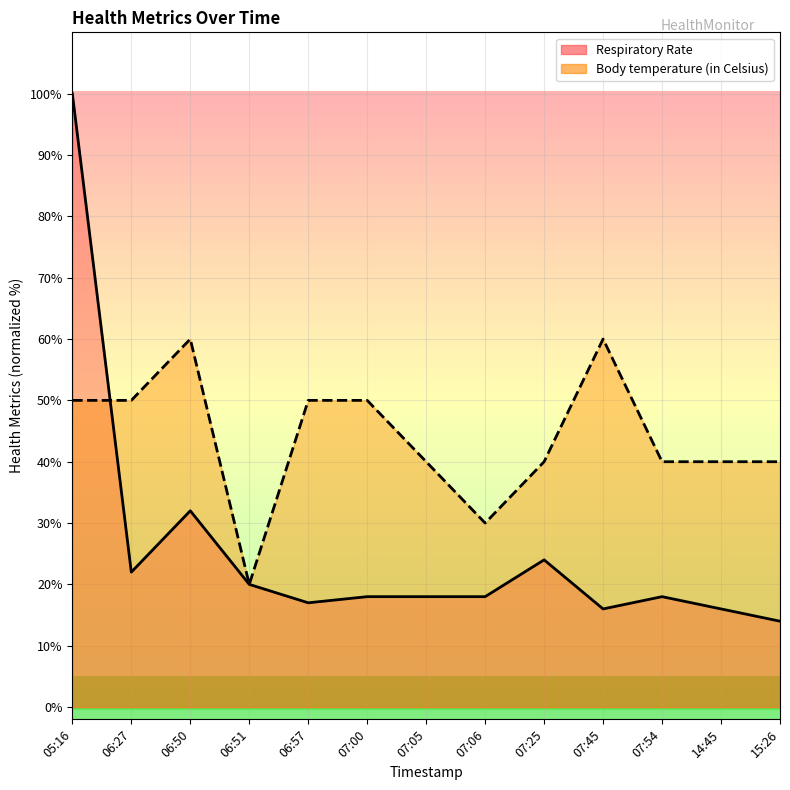

At which label does Respiratory Rate first exceed 18?

05:16